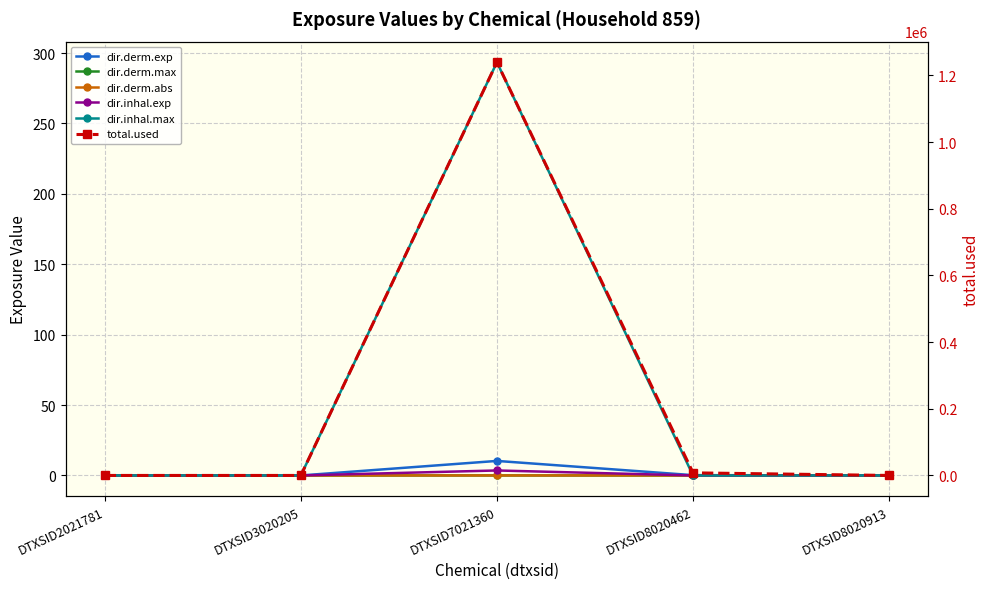

List the labels in order of dir.inhal.exp value, largest first.

DTXSID7021360, DTXSID8020462, DTXSID2021781, DTXSID3020205, DTXSID8020913